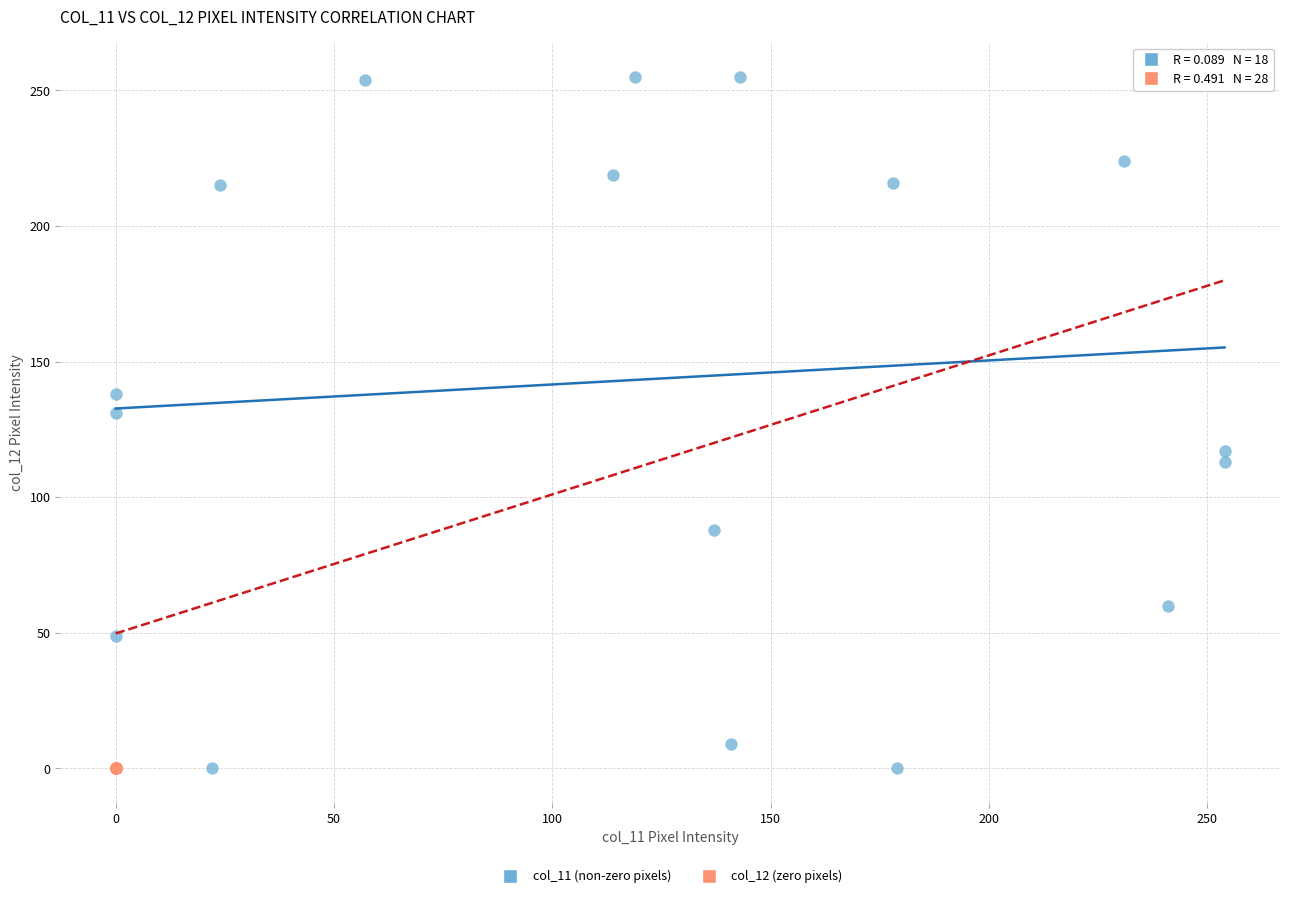

Which series reaches the maximum Y coordinate?

col_11 (non-zero pixels)